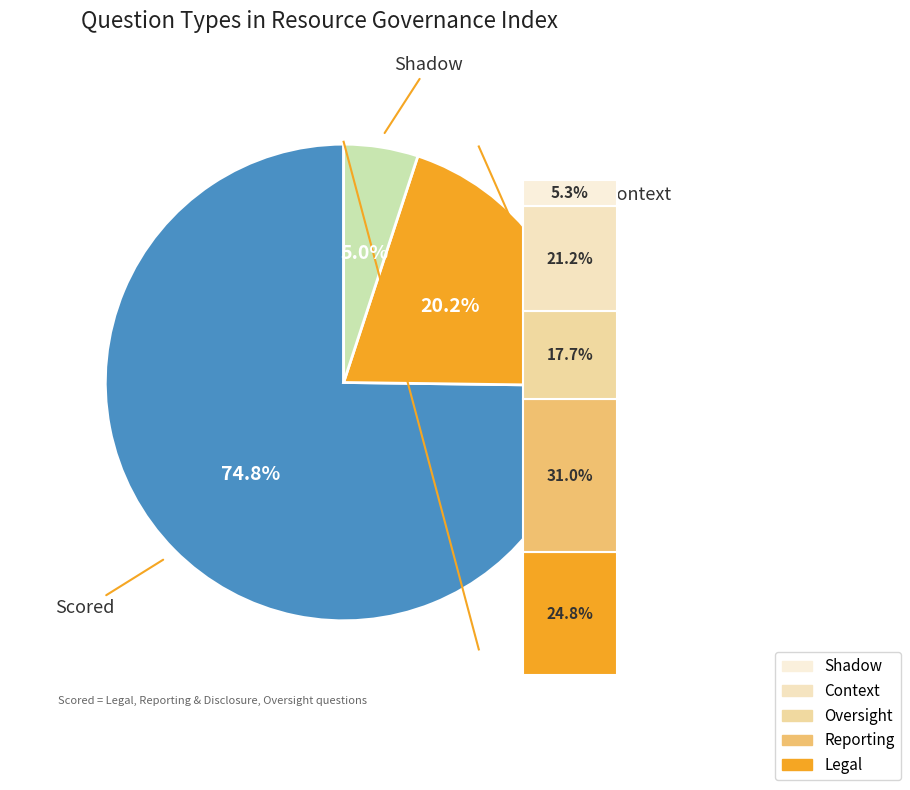

To the nearest percent, what is the difference between the Context and Scored slice percentages?

55%